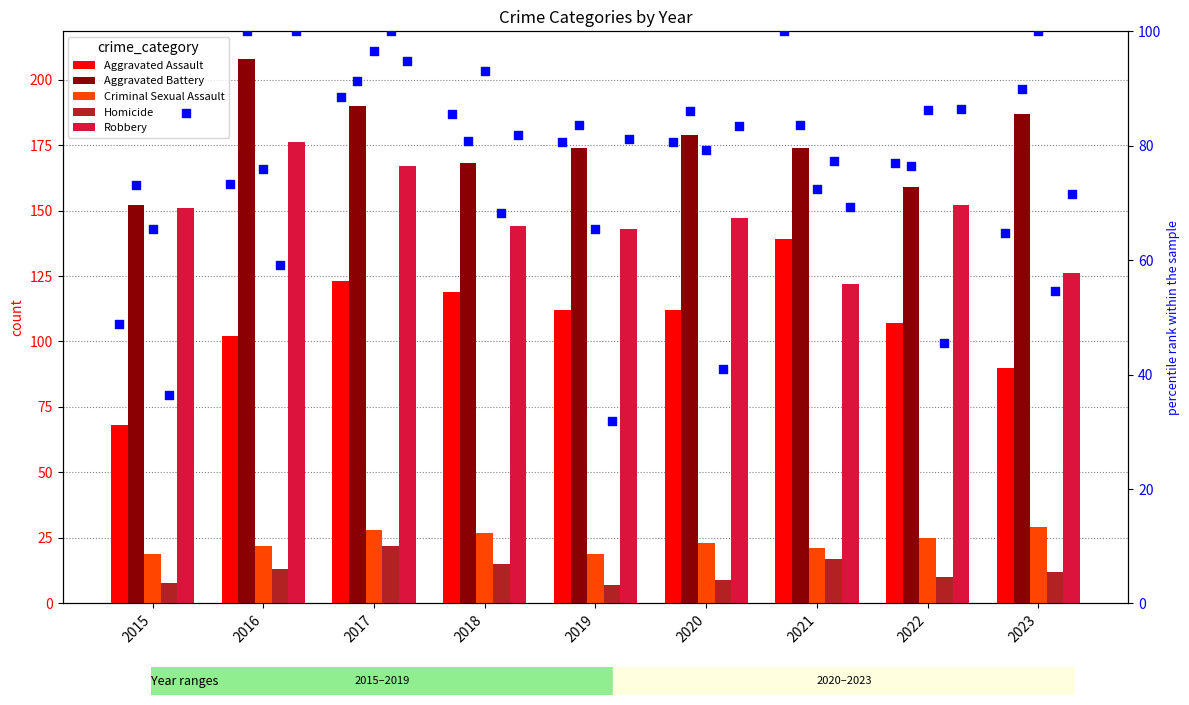

At which category is the sum across all series the highest?

2017